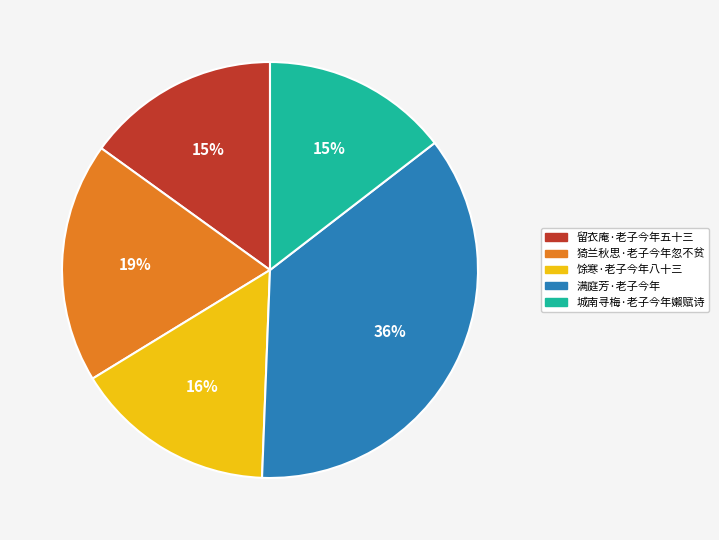

To the nearest percent, what percentage of the pie is 猗兰秋思·老子今年忽不贫?

19%